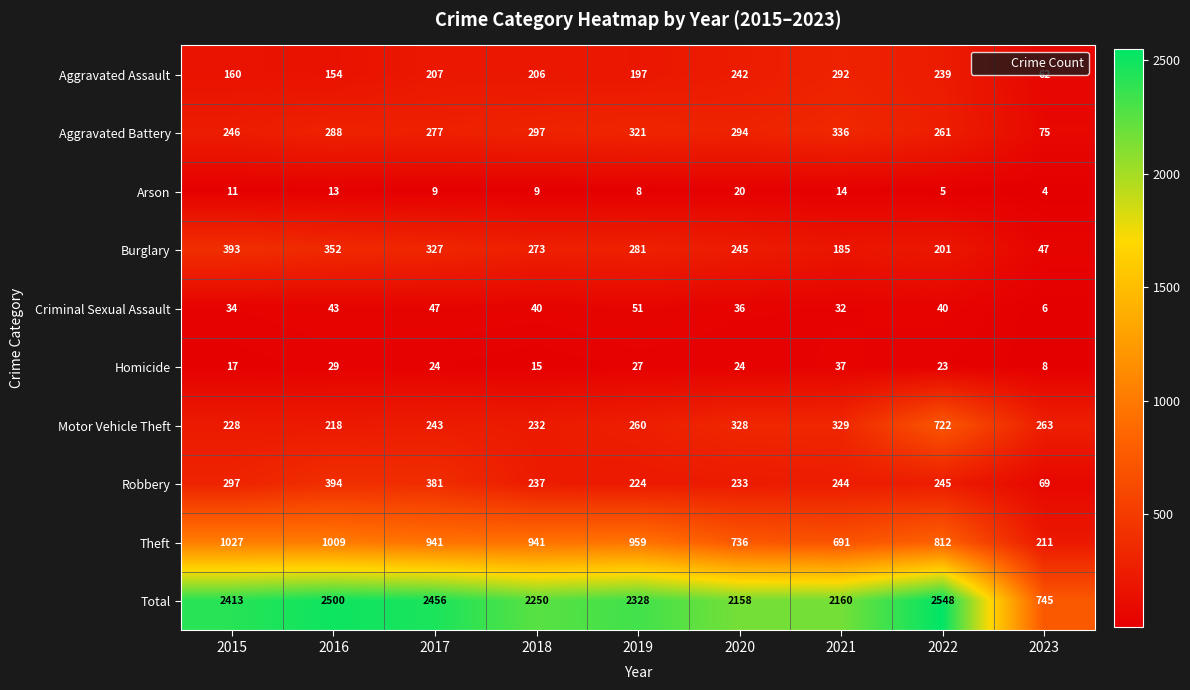

Count the number of data series in this chart.

10